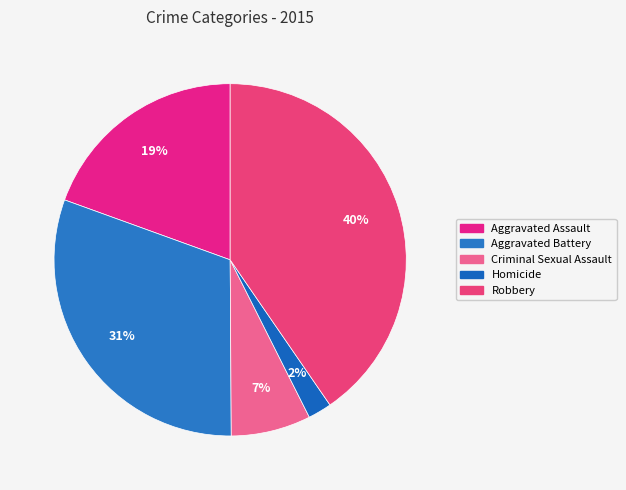

Is Criminal Sexual Assault the majority of the pie?

No